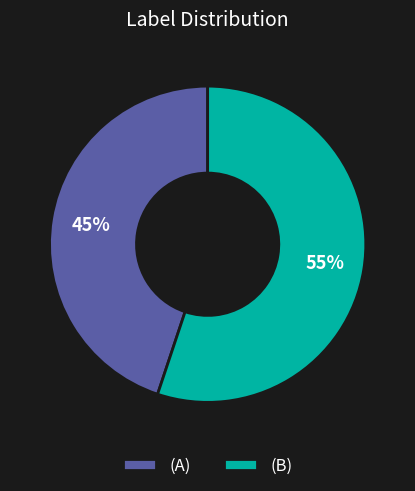

To the nearest percent, what is the difference between the (B) and (A) slice percentages?

10%